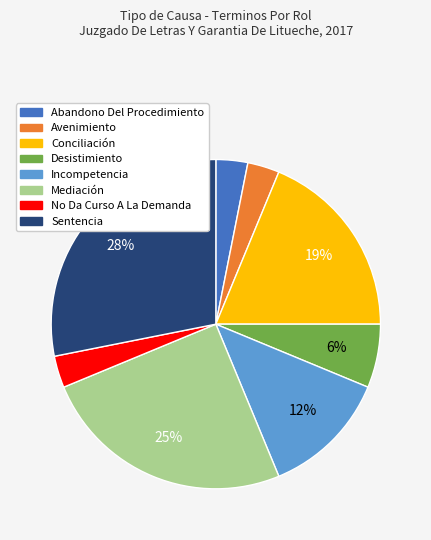

Do Mediación and Abandono Del Procedimiento together represent more than half of the pie?

No